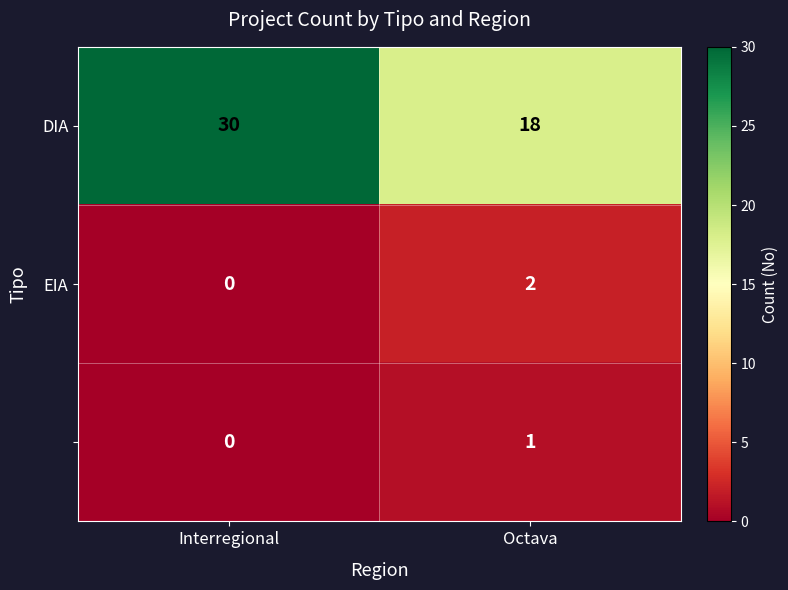

What is the greatest value displayed?

30